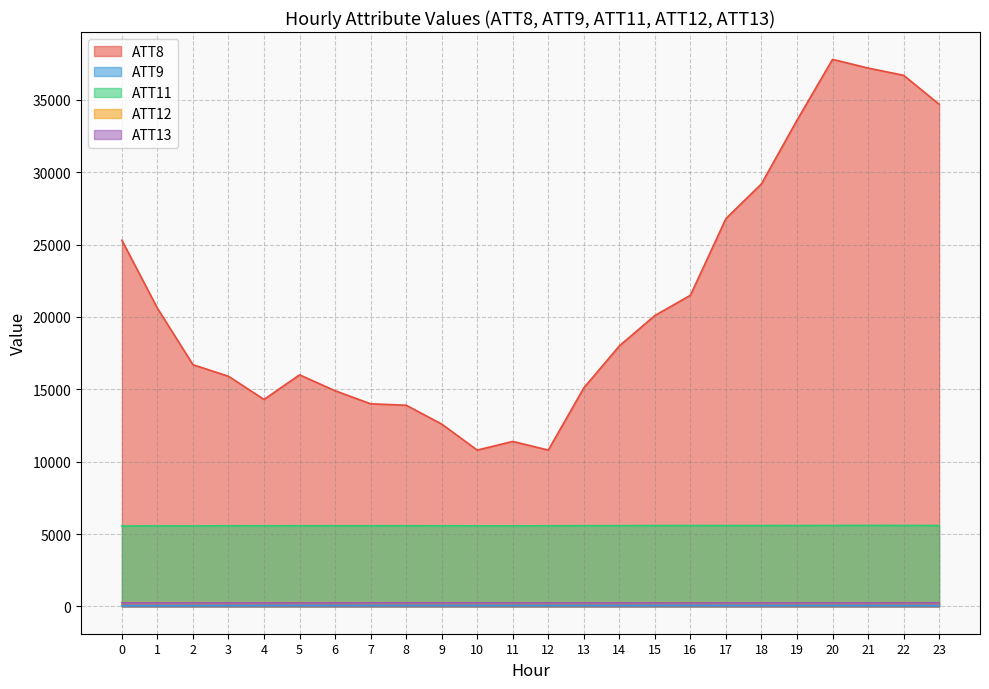

What is the approximate value of ATT13 at 10?

245.0